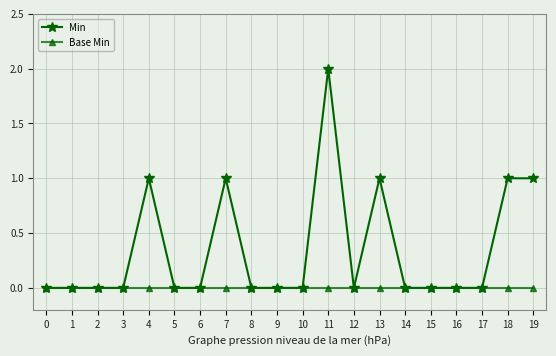

Rank the series by their average value, from lowest to highest.

Base Min, Min